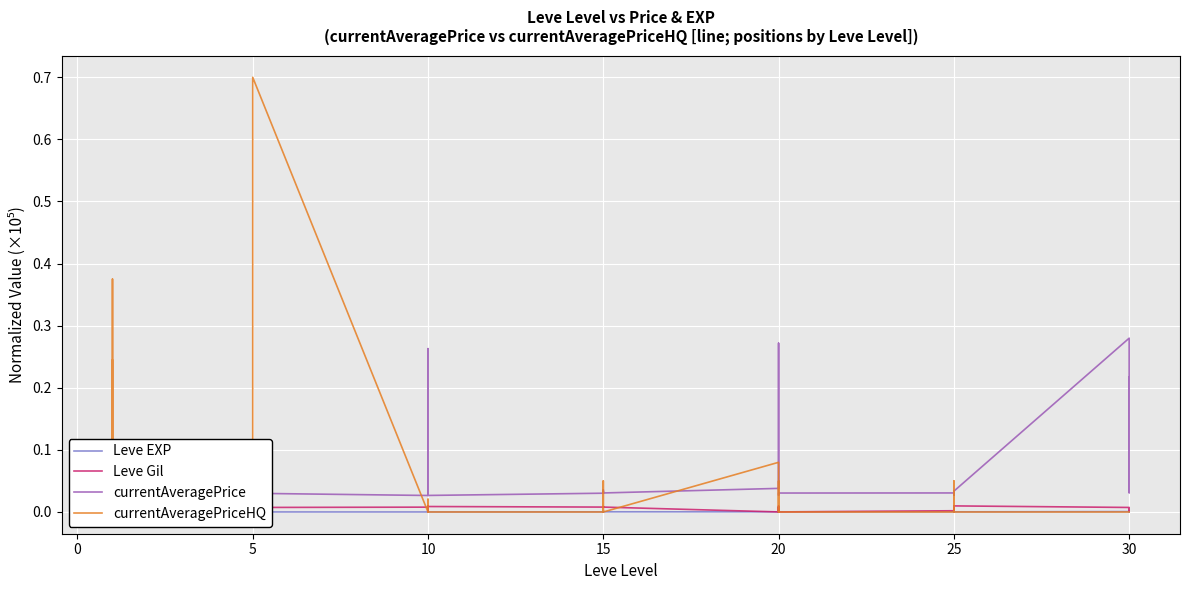

At how many categories does at least one series exceed 0?

40